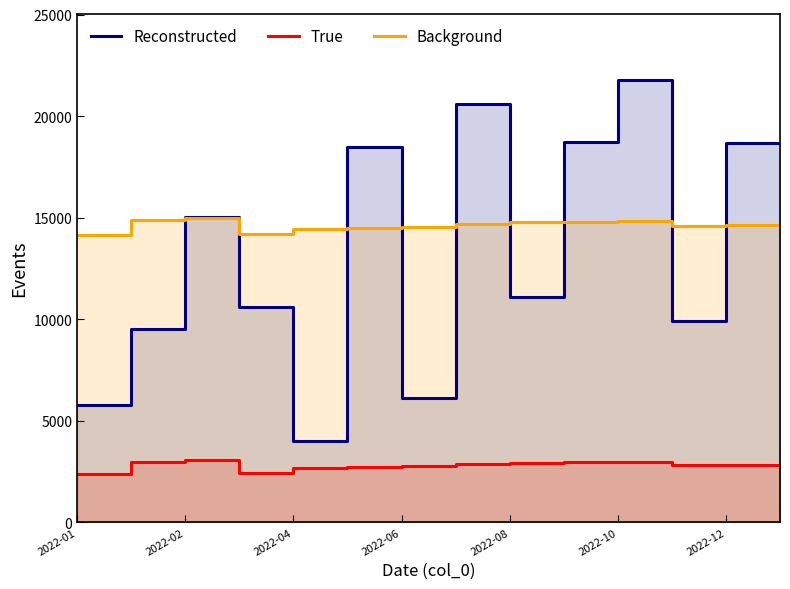

Reading right to left, transcribe all the data shown in this chart.

Reconstructed: 18667.3	18667.3	9925.9	21757.6	18729.5	11091.6	20606.7	6137.8	18465.8	3985.9	10599.3	15026.0	9504.0	5777.1
True: 2847.3	2847.3	2828.3	2988.5	2958.9	2941.5	2876.6	2798.0	2746.6	2692.2	2419.1	3067.6	2996.1	2372.0
Background: 14620.0	14620.0	14589.0	14855.0	14808.0	14776.0	14667.0	14541.0	14494.0	14447.0	14197.0	14981.0	14871.0	14150.0